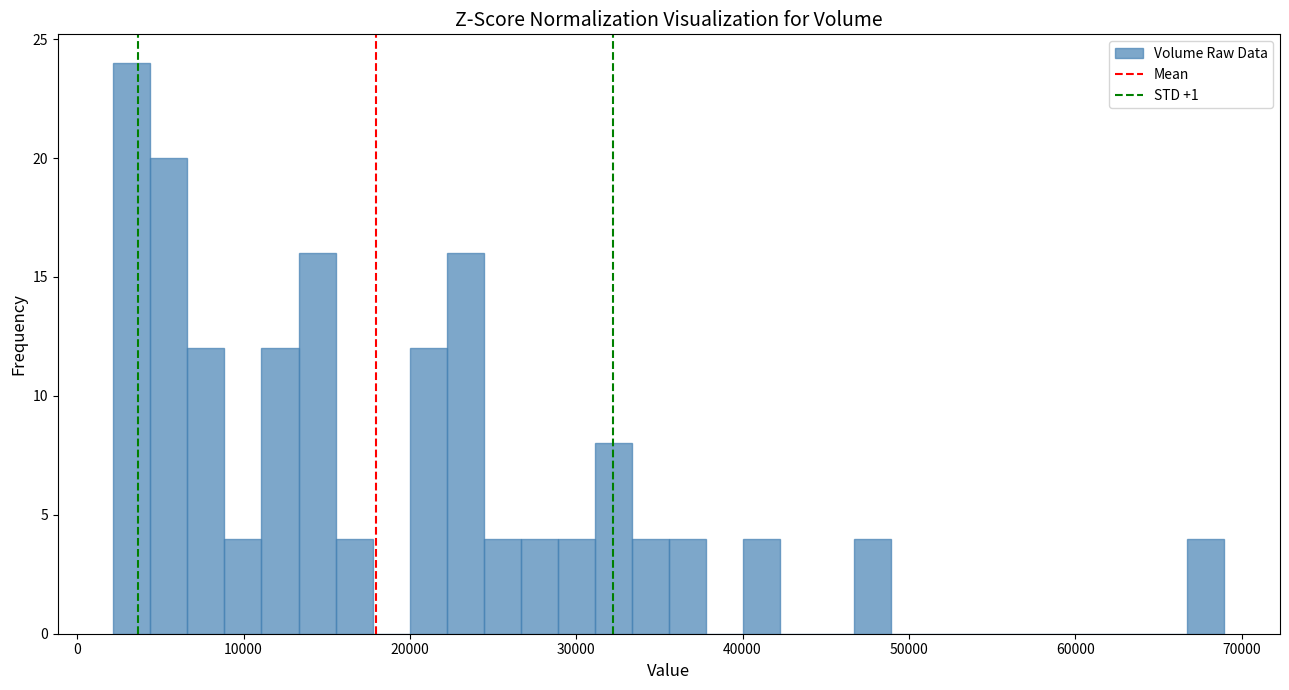

Read against the x-axis, roughly where is the centre of the tallest bar?

3000